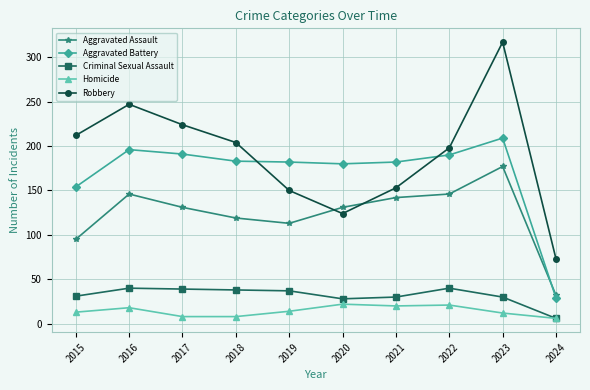

The value of Homicide at 2021 is 20. True or false?

True